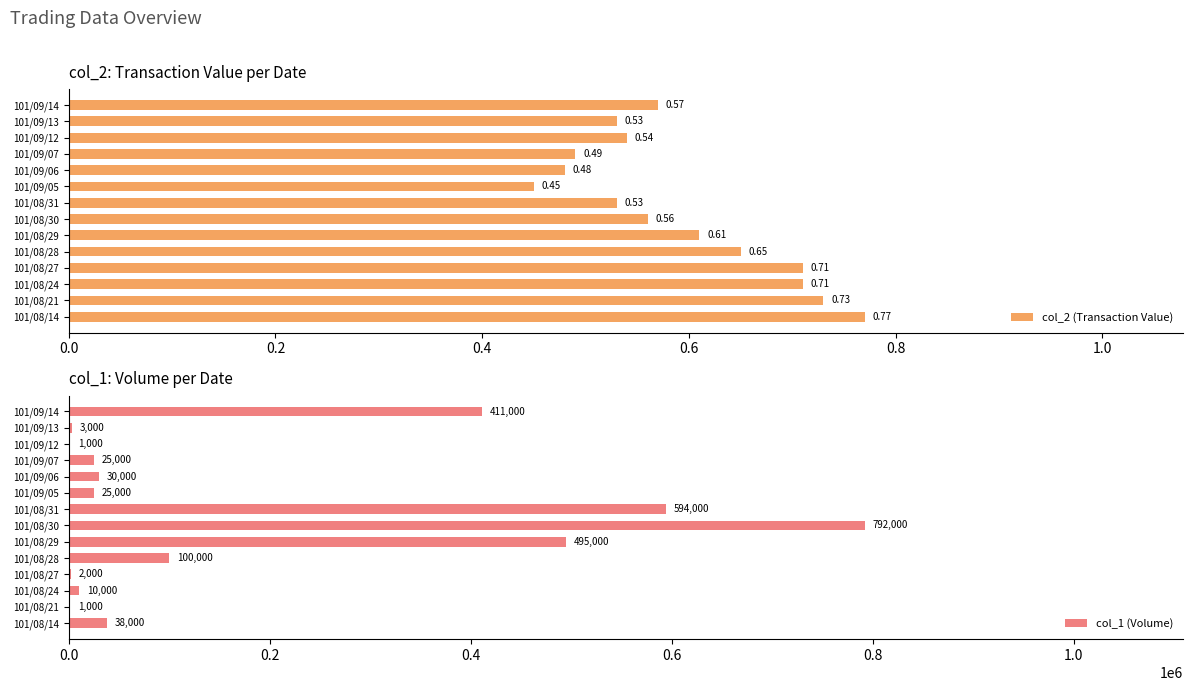

Reading left to right, what are all the values shown in this chart?

col_2 (Transaction Value): 0.8	0.7	0.7	0.7	0.7	0.6	0.6	0.5	0.5	0.5	0.5	0.5	0.5	0.6
col_1 (Volume): 38000.0	1000.0	10000.0	2000.0	100000.0	495000.0	792000.0	594000.0	25000.0	30000.0	25000.0	1000.0	3000.0	411000.0